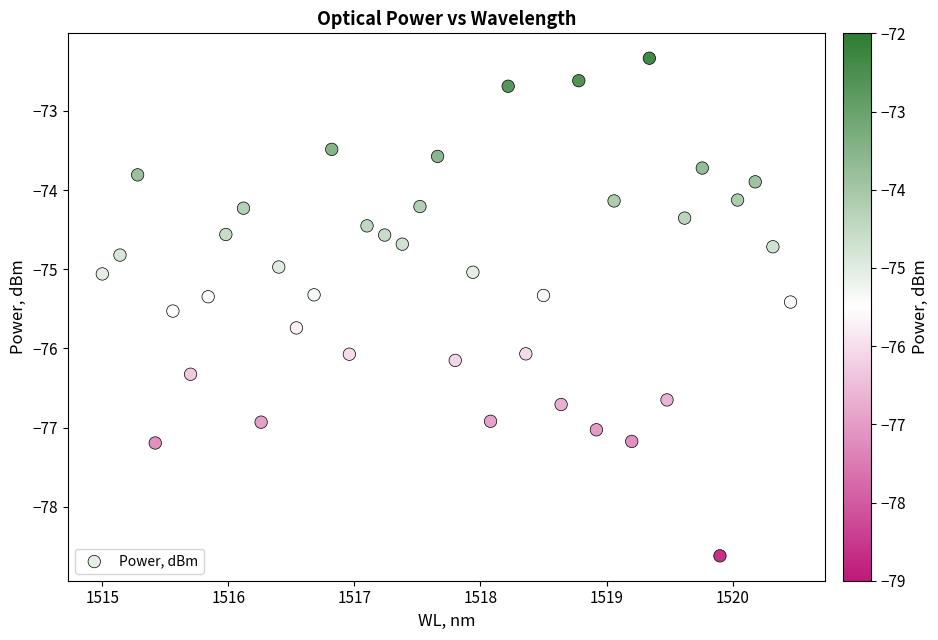

What is the range of X values (max minus min)?

5.5